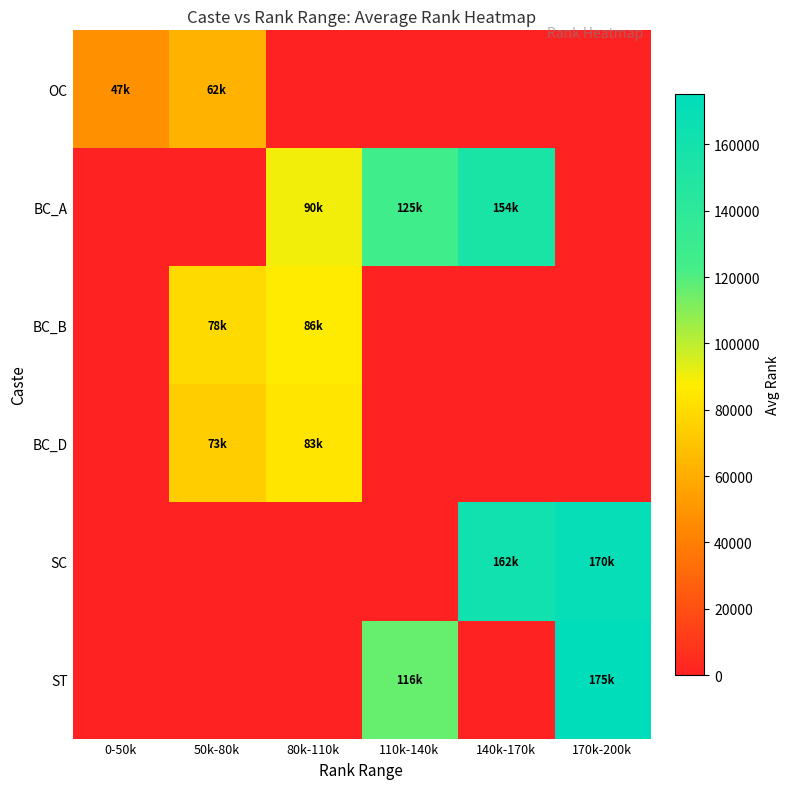

Reading left to right, list all the values displayed in this chart.

OC: 0-50k=47305.0	50k-80k=62542.9	80k-110k=0.0	110k-140k=0.0	140k-170k=0.0	170k-200k=0.0
BC_A: 0-50k=0.0	50k-80k=0.0	80k-110k=90319.5	110k-140k=125677.0	140k-170k=154386.0	170k-200k=0.0
BC_B: 0-50k=0.0	50k-80k=78868.0	80k-110k=86339.4	110k-140k=0.0	140k-170k=0.0	170k-200k=0.0
BC_D: 0-50k=0.0	50k-80k=73330.8	80k-110k=83907.3	110k-140k=0.0	140k-170k=0.0	170k-200k=0.0
SC: 0-50k=0.0	50k-80k=0.0	80k-110k=0.0	110k-140k=0.0	140k-170k=162473.0	170k-200k=170494.0
ST: 0-50k=0.0	50k-80k=0.0	80k-110k=0.0	110k-140k=116177.0	140k-170k=0.0	170k-200k=175241.0